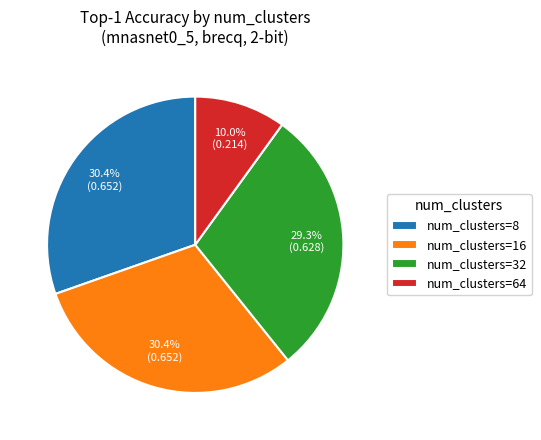

What is the smallest slice in the pie chart?

num_clusters=64